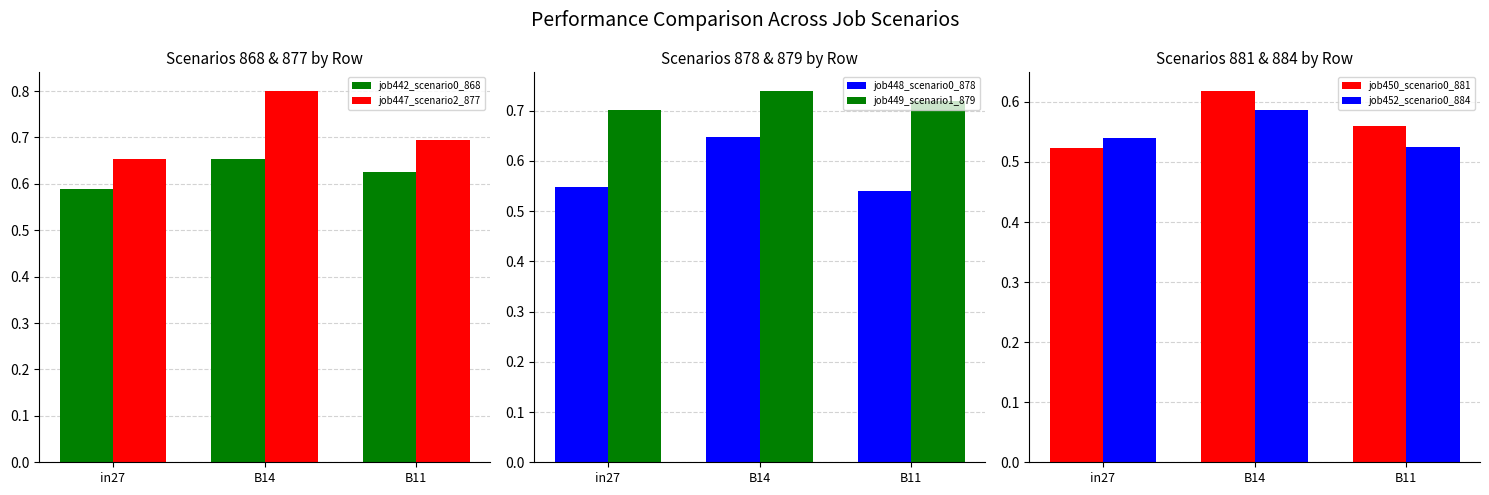

Which series has the largest range (max minus min)?

job447_scenario2_877